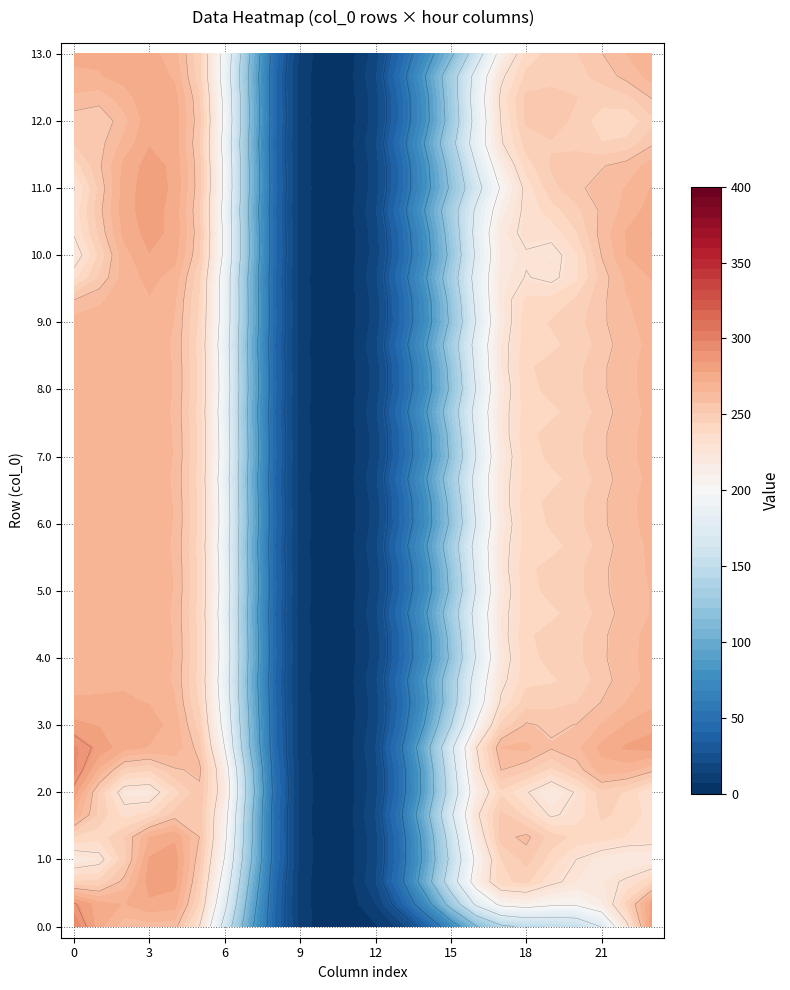

What is the sum of all 12.2 values?

4427.1